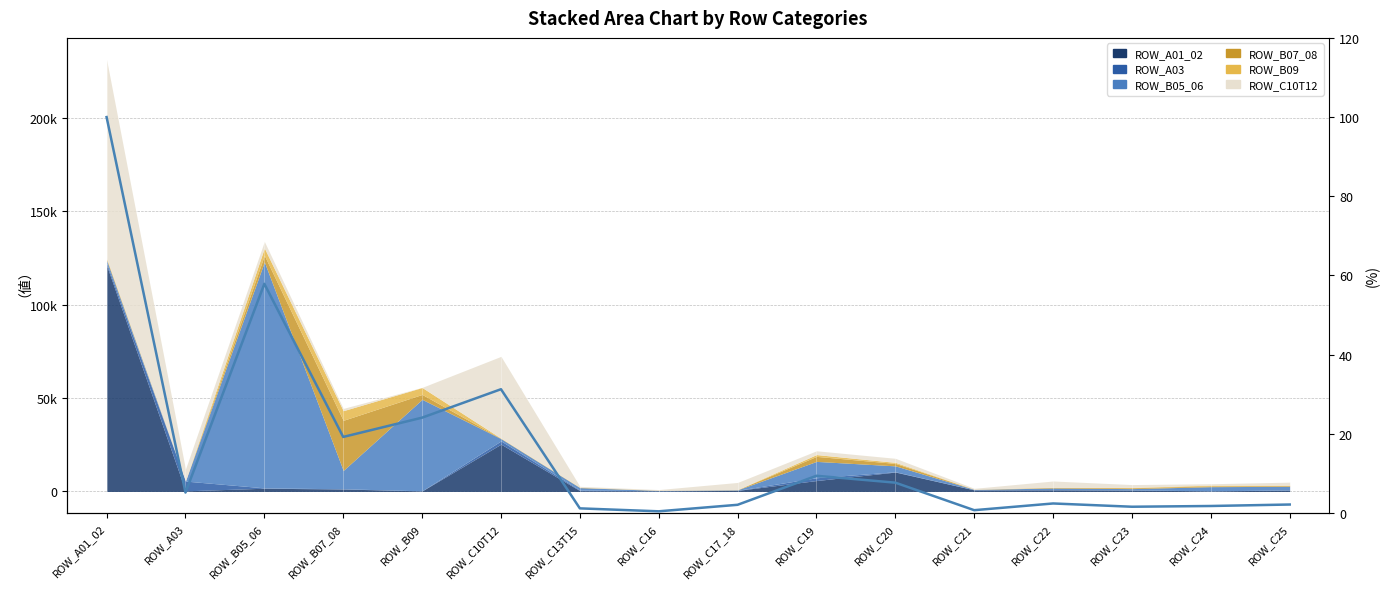

List the labels in order of value, largest first.

ROW_A01_02, ROW_B05_06, ROW_C10T12, ROW_B09, ROW_B07_08, ROW_C19, ROW_C20, ROW_A03, ROW_C22, ROW_C25, ROW_C17_18, ROW_C24, ROW_C23, ROW_C13T15, ROW_C21, ROW_C16